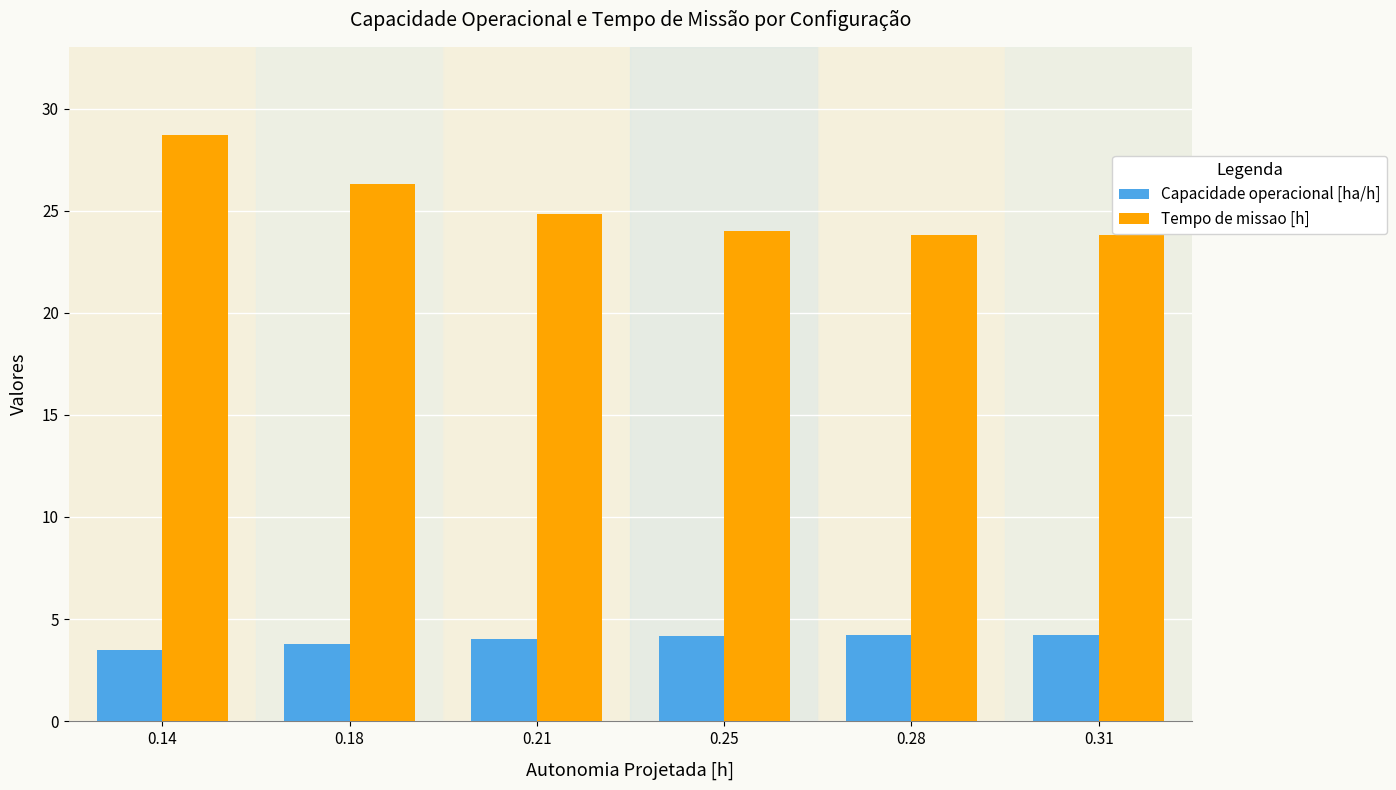

What are all the series names shown in the legend?

Capacidade operacional [ha/h], Tempo de missao [h]